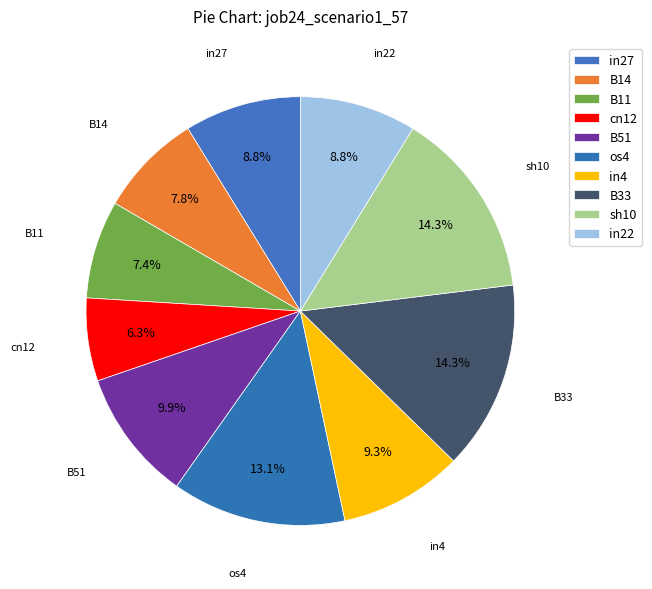

The in4 slice represents 24% of the pie. True or false?

False